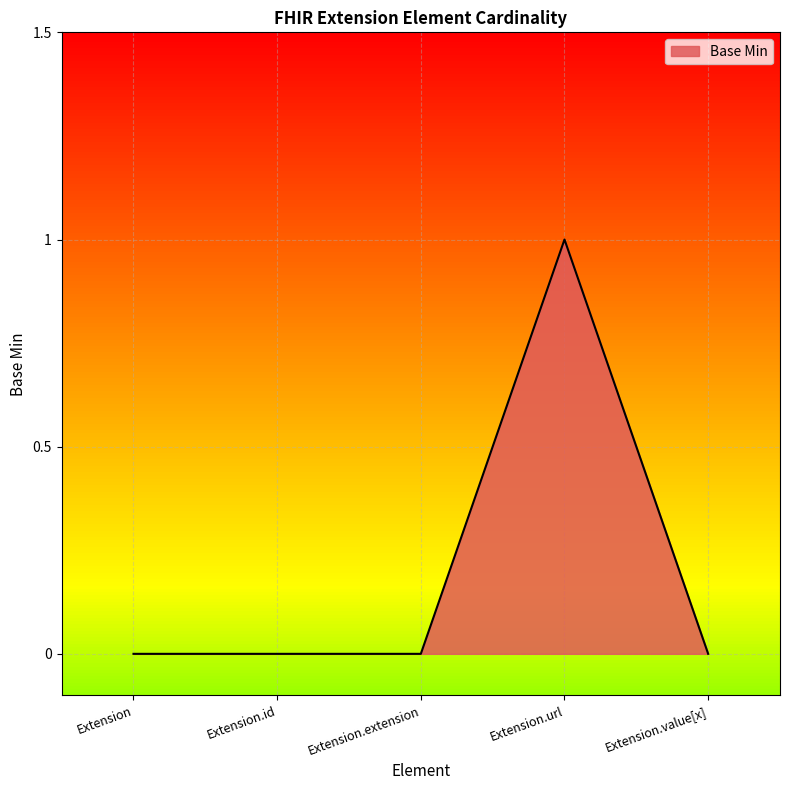

What position from the left is Extension.url?

4